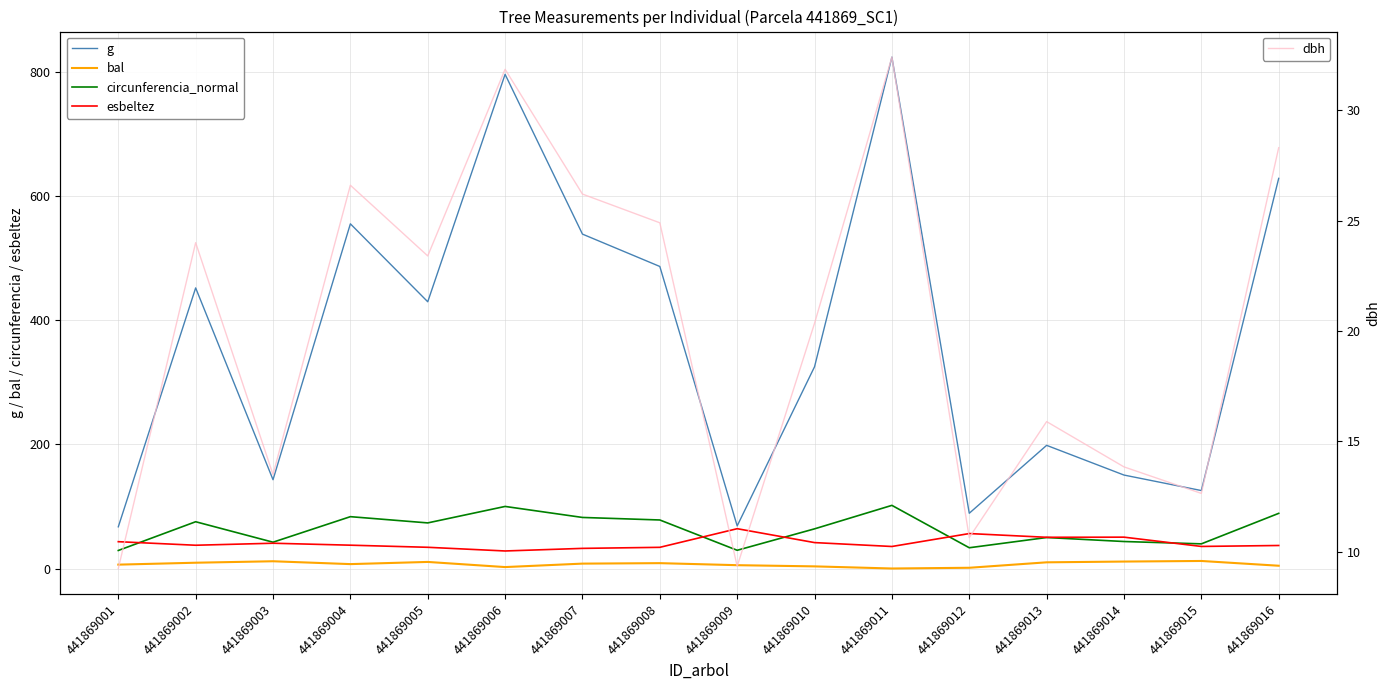

At 441869013, list the series in order from largest to smallest.

g, esbeltez, circunferencia_normal, dbh, bal